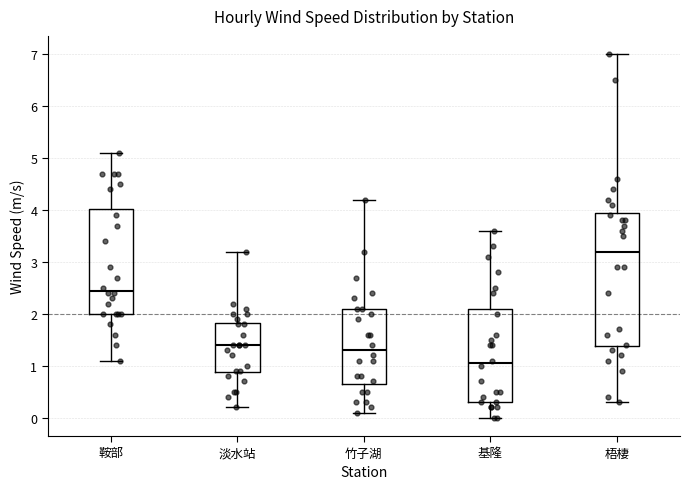

Where does the lower whisker of the box for 淡水站 end on the y-axis? The values are not printed on the chart, so give them approximately, as read against the axis.

0.2